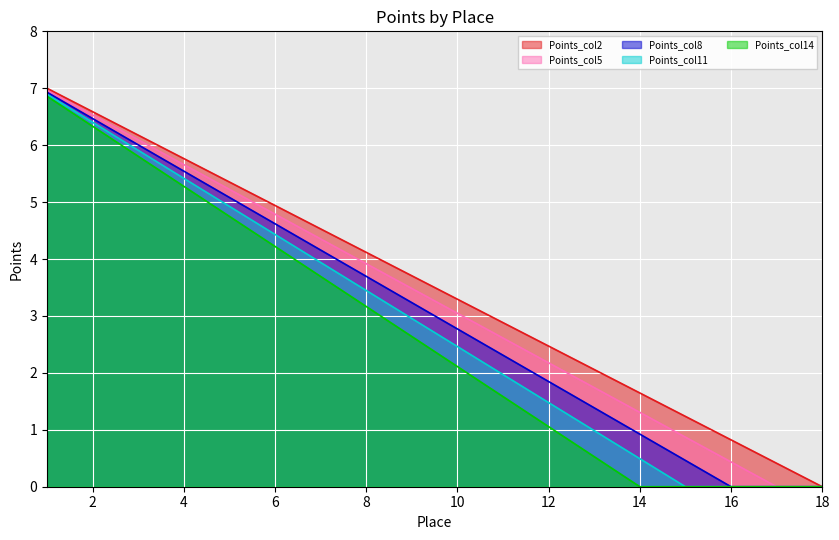

Between 10 and 14, which series saw the biggest shift?

Points_col14